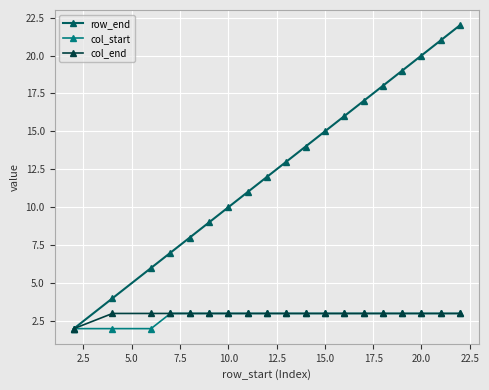

What is the maximum value shown in the chart?

22